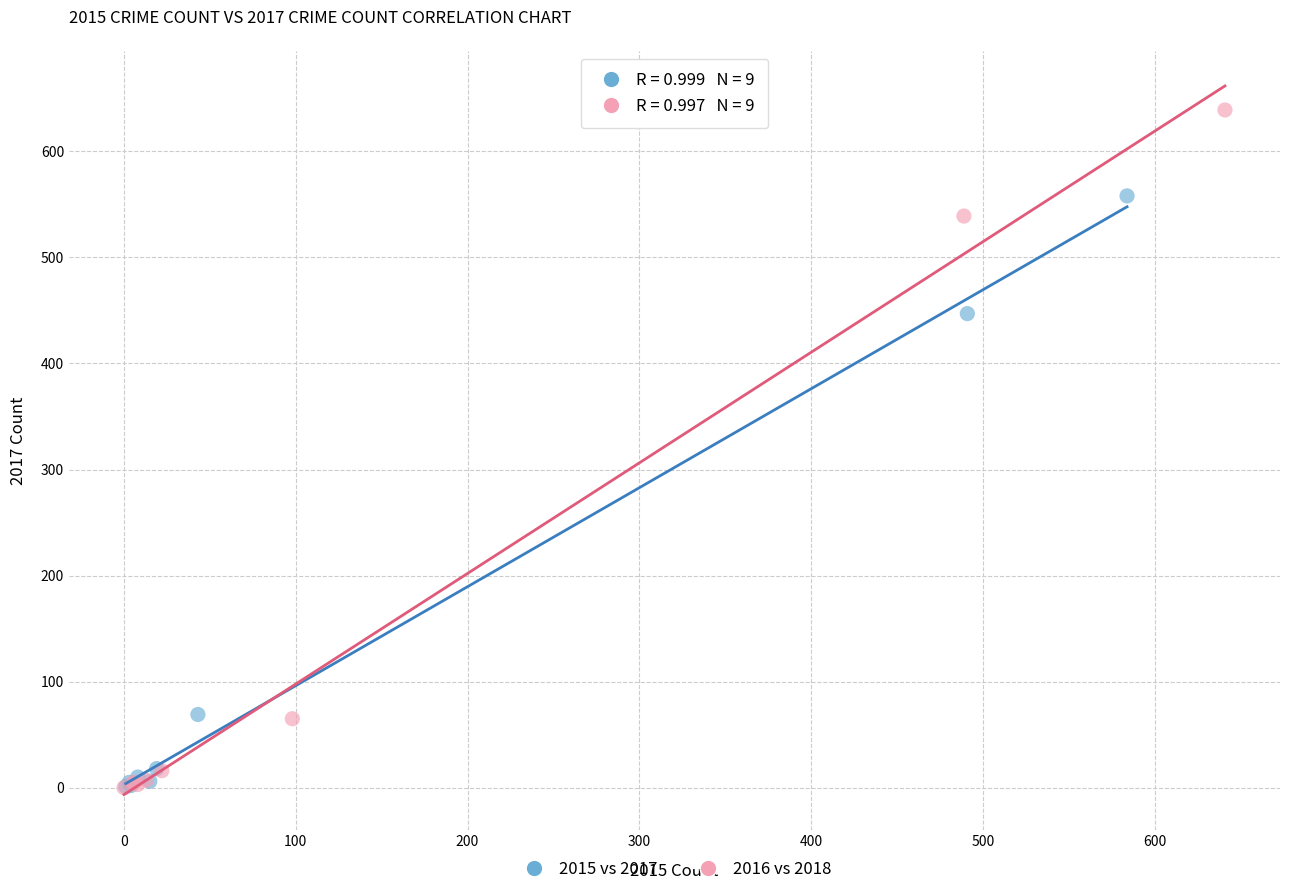

Which series contains the highest Y value?

2016 vs 2018